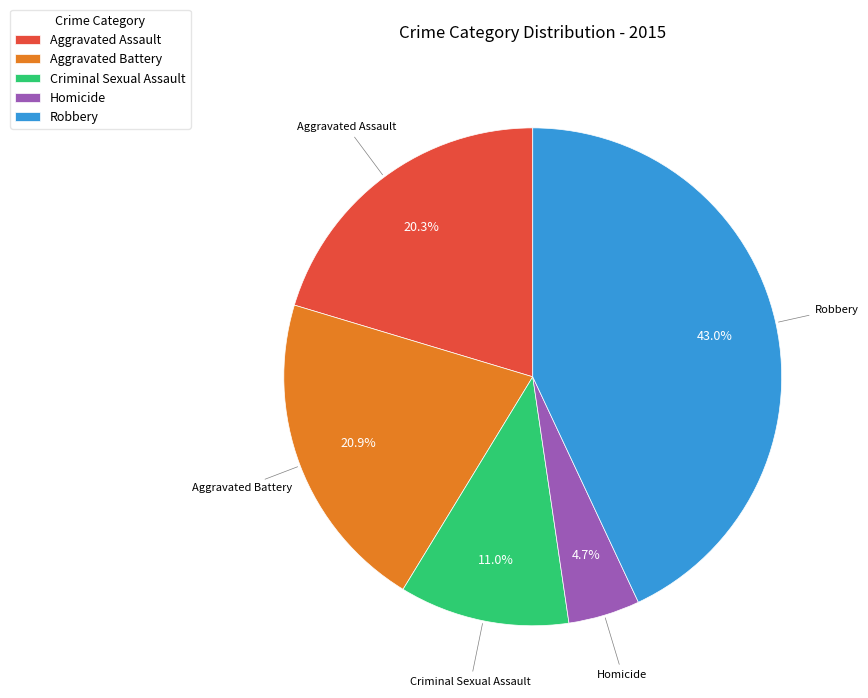

Count the number of slices in the pie.

5